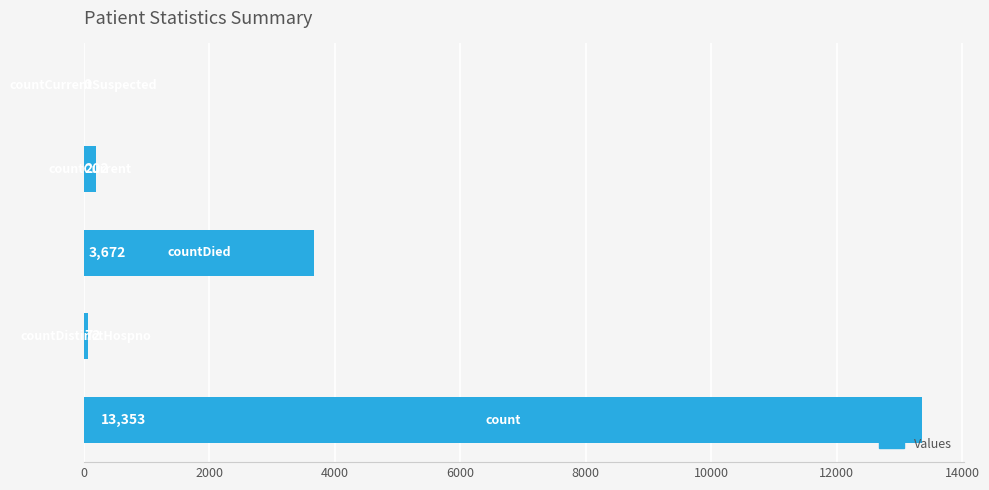

Does the chart contain stacked bars?

No